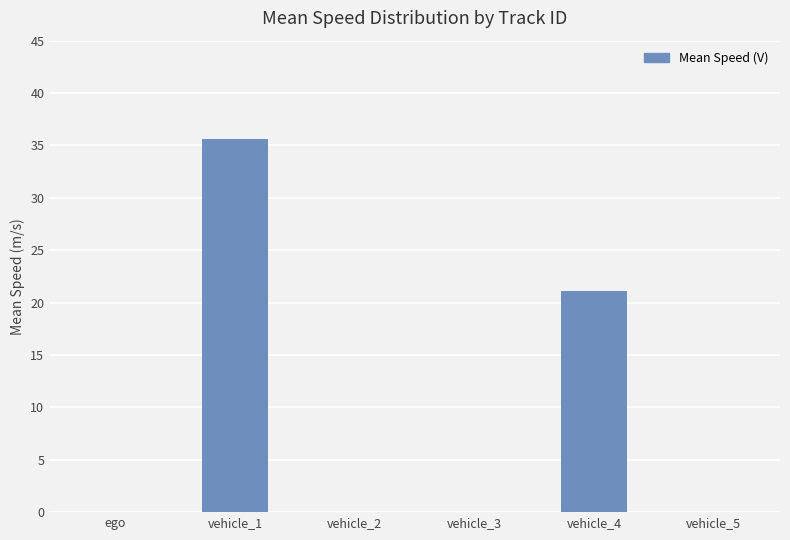

Count the number of data series in this chart.

1